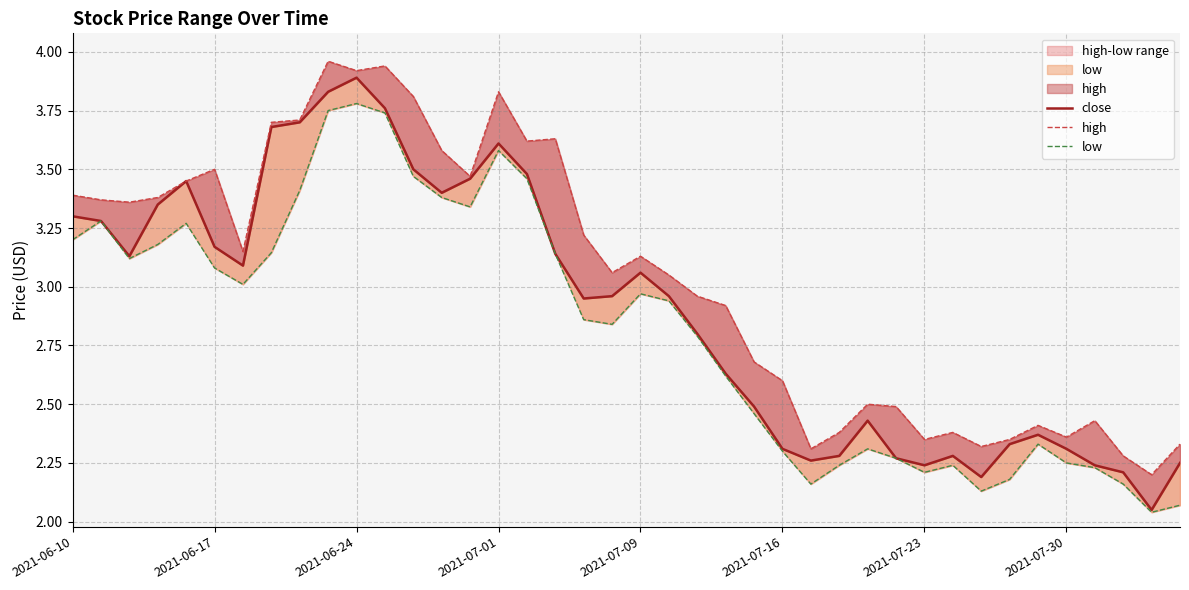

Which has a higher value, 31 or 22?

22